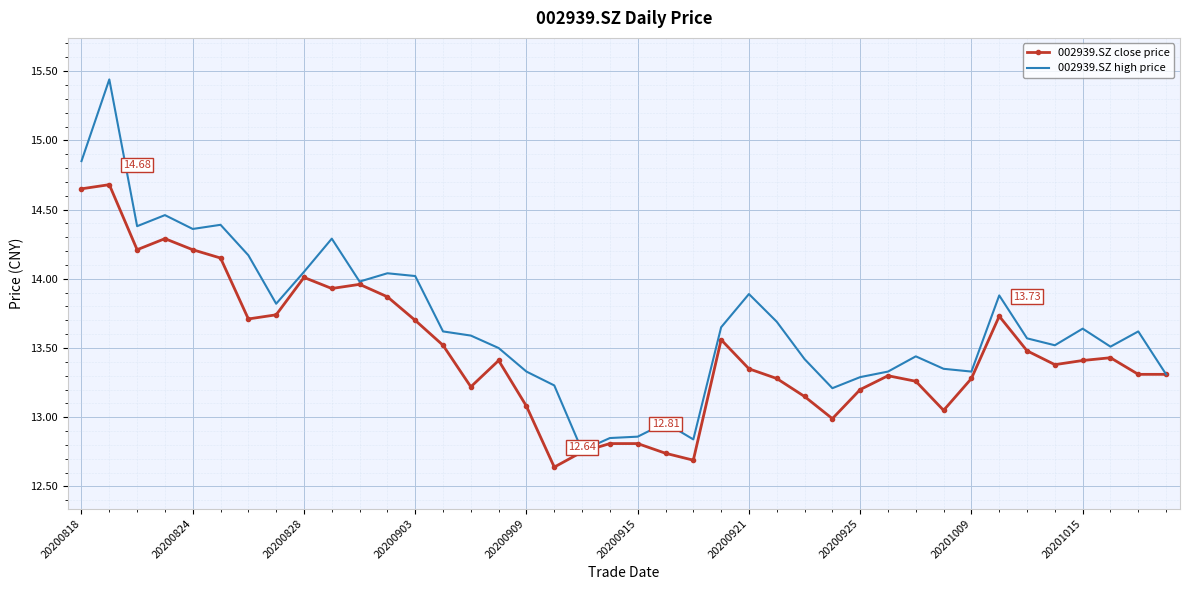

Rank the series by their maximum value, from highest to lowest.

002939.SZ high price, 002939.SZ close price